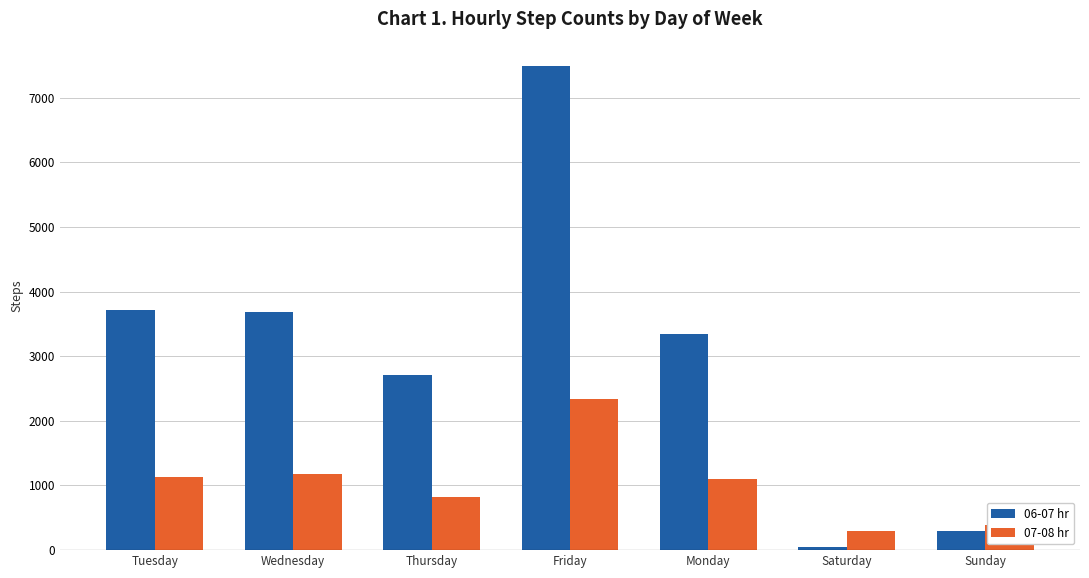

What is the maximum value for 06-07 hr?

7491